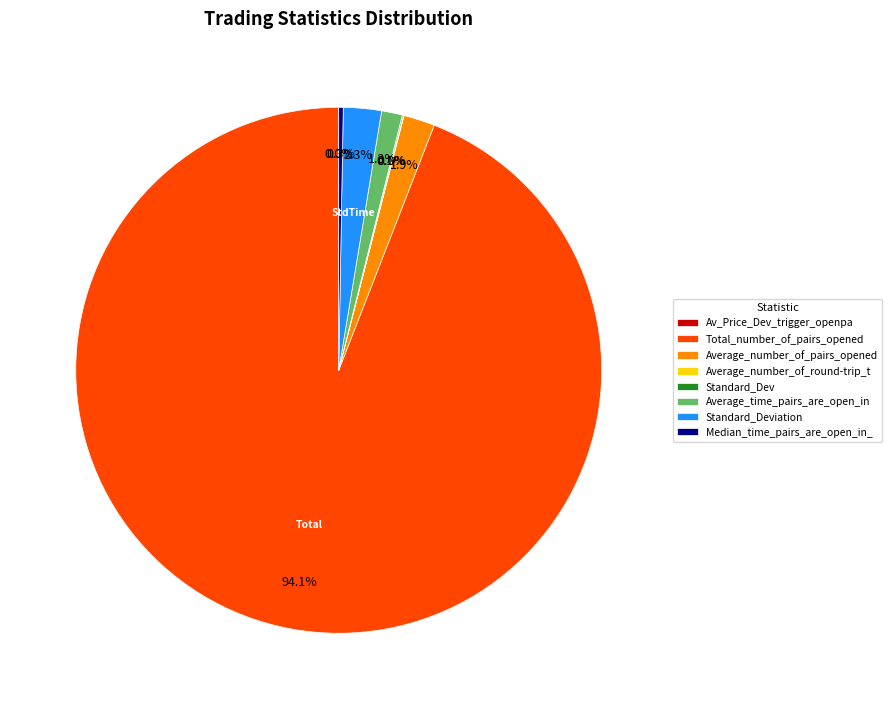

Does Total_number_of_pairs_opened represent more than half of the total?

Yes